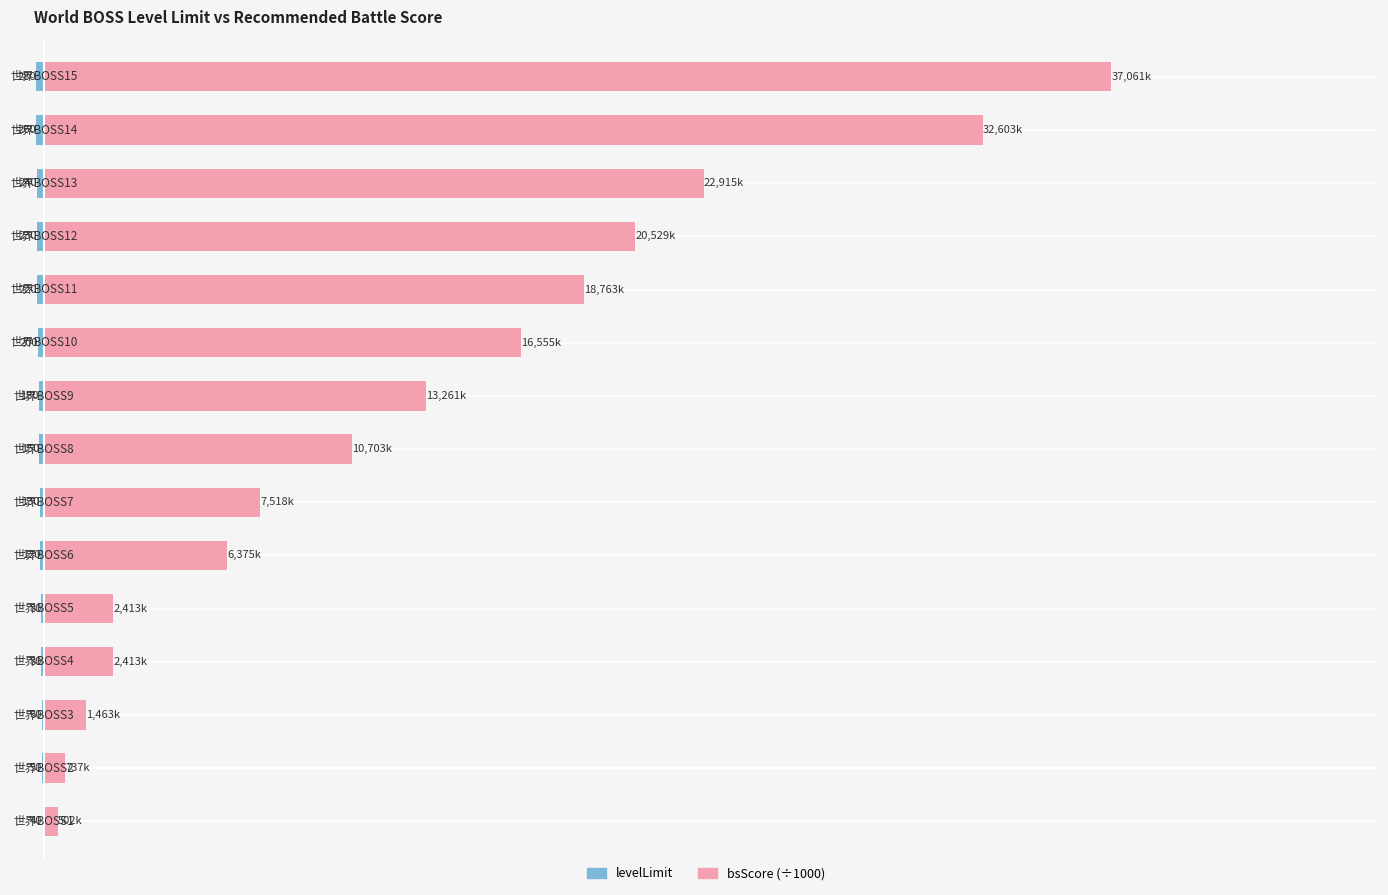

What is the difference between the maximum and minimum values in the levelLimit series?

240.0